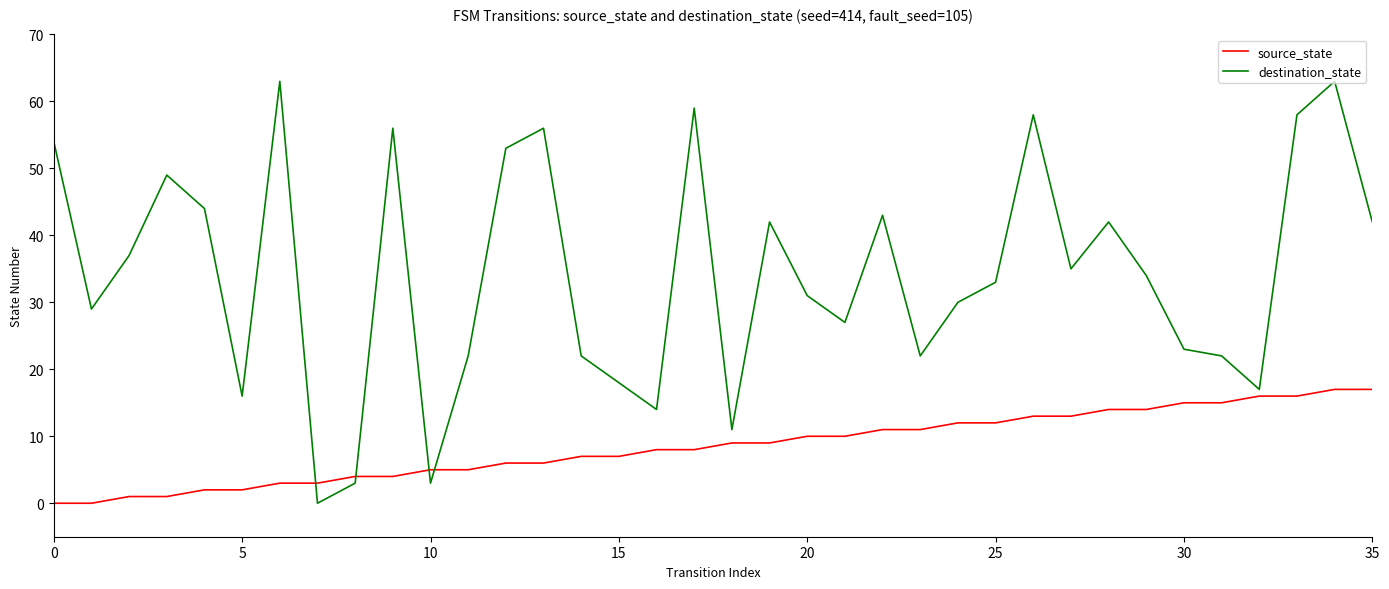

What are all the series names shown in the legend?

source_state, destination_state